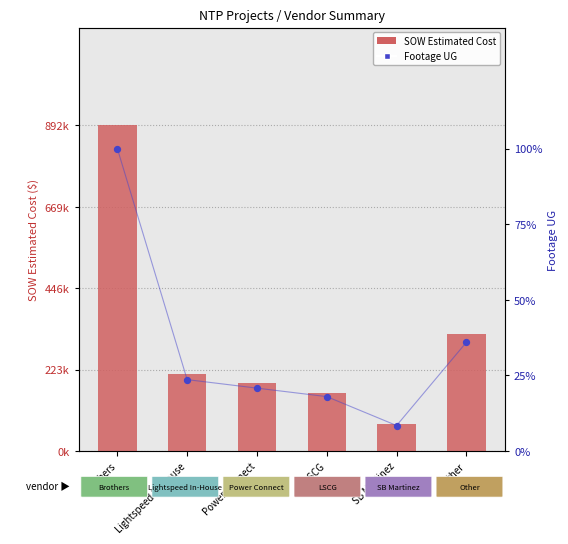

At which category is the sum across all series the highest?

Brothers